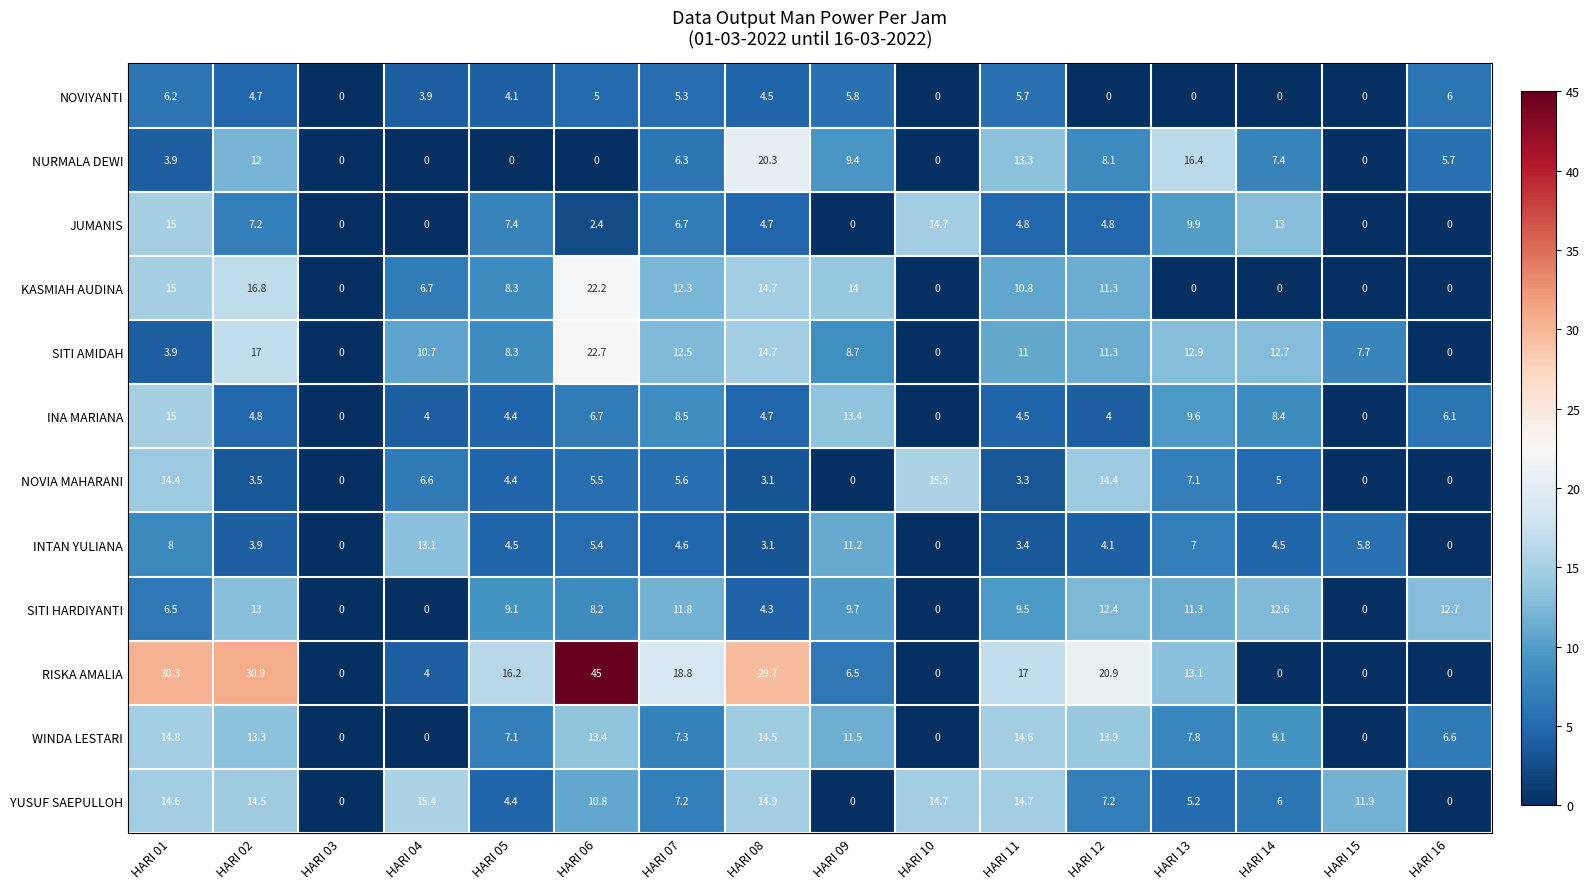

At HARI 06, list the series in order from largest to smallest.

RISKA AMALIA, SITI AMIDAH, KASMIAH AUDINA, WINDA LESTARI, YUSUF SAEPULLOH, SITI HARDIYANTI, INA MARIANA, NOVIA MAHARANI, INTAN YULIANA, NOVIYANTI, JUMANIS, NURMALA DEWI